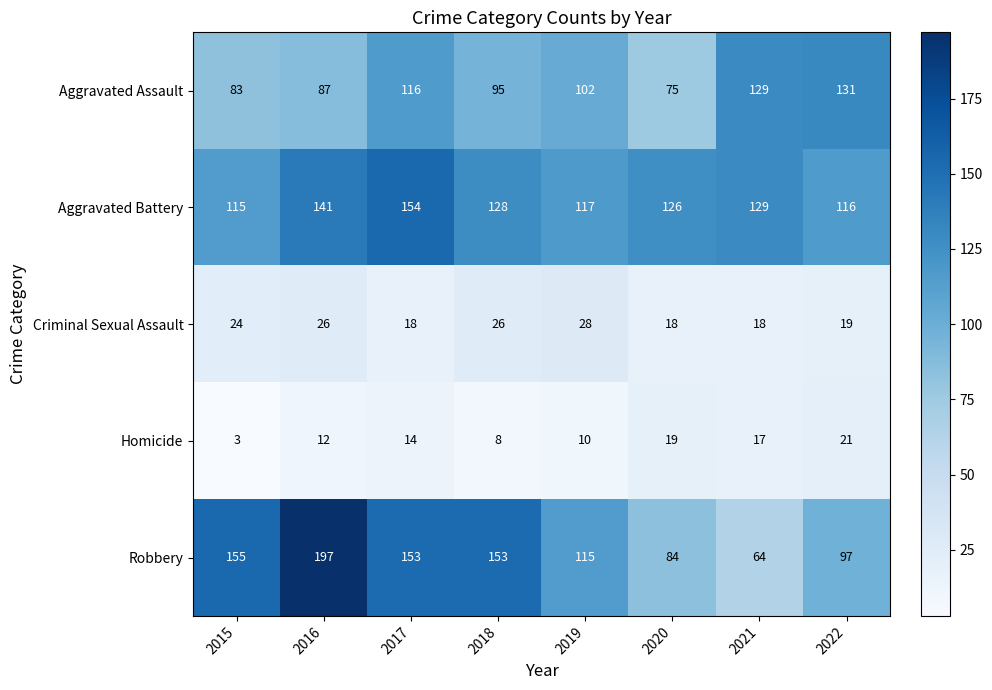

Where is Aggravated Battery nearest to the value 134?

2021